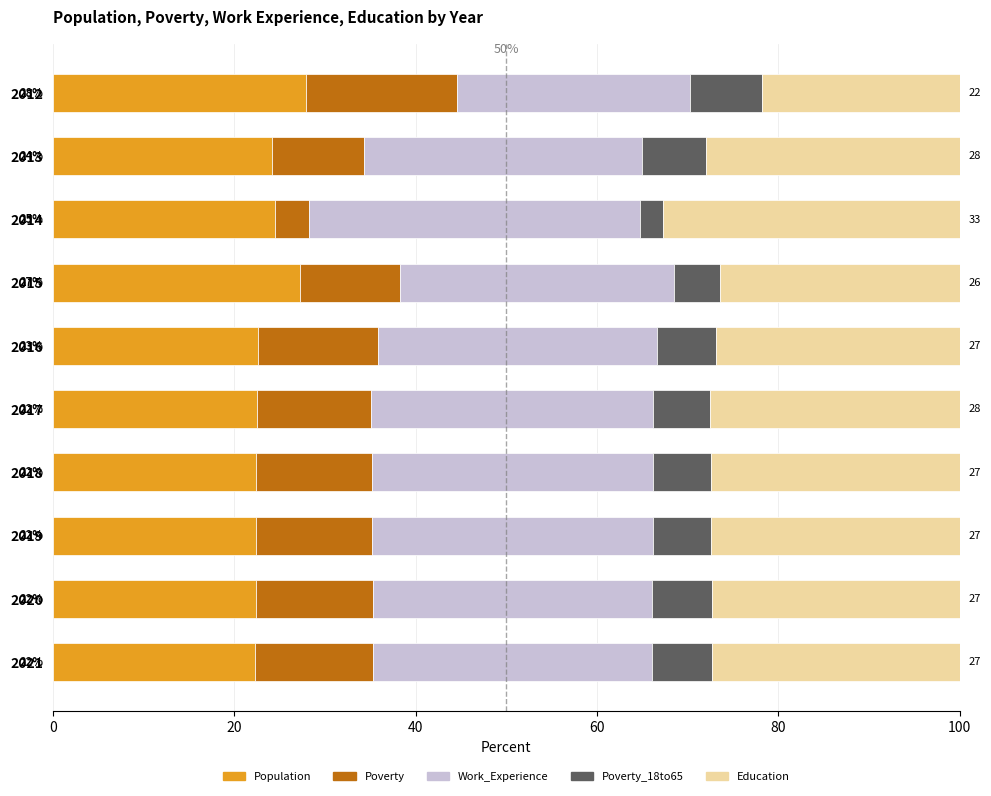

What is the total value across all series at 2021?

100.0